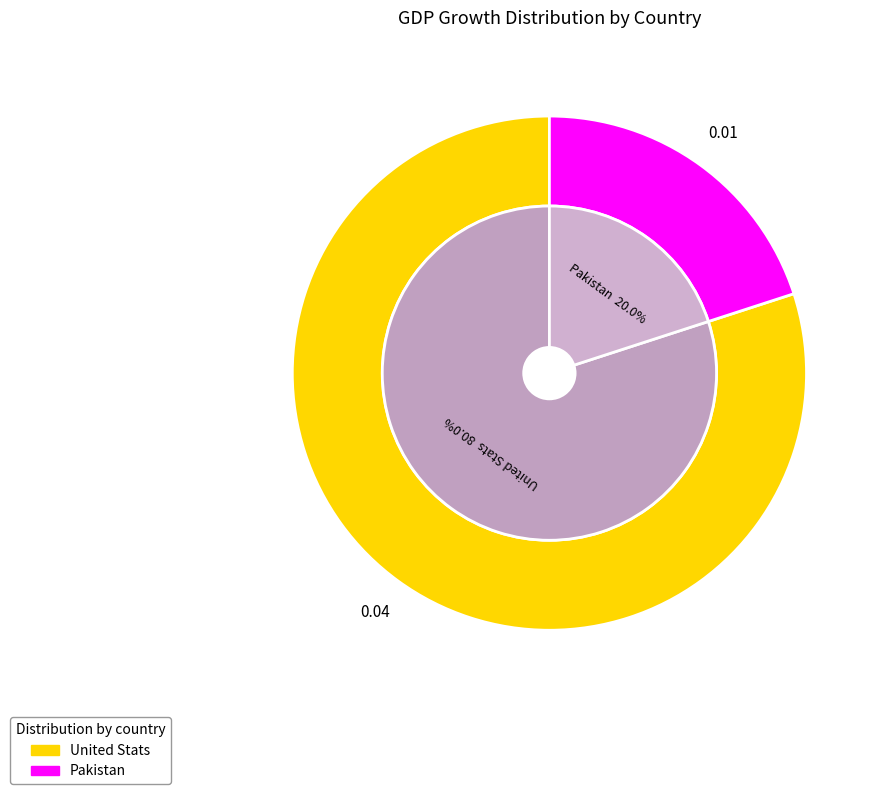

To the nearest percent, what is the combined percentage of Pakistan and United Stats?

100%